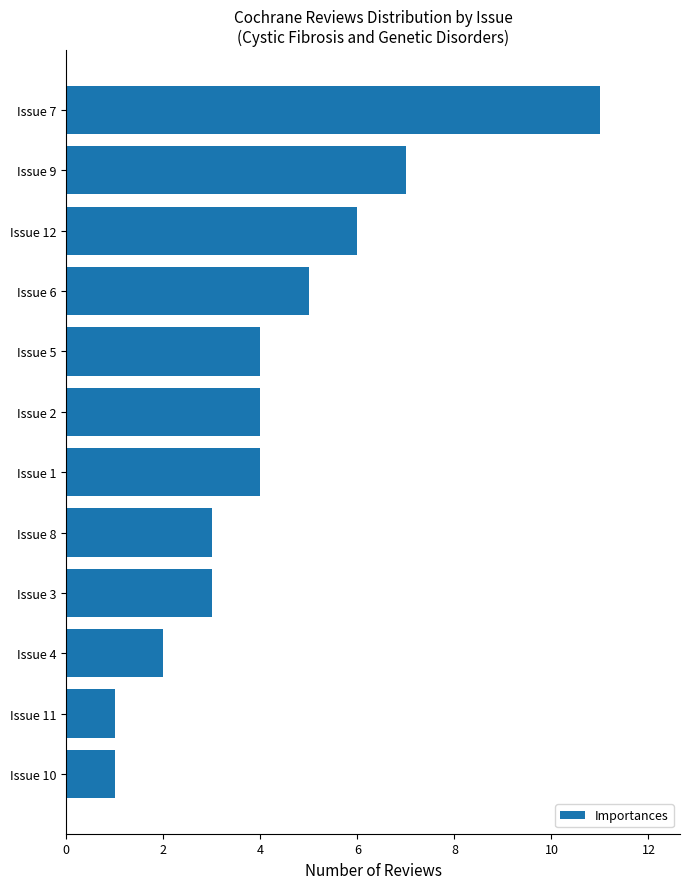

What is the label of the 12th bar from the top?

Issue 10